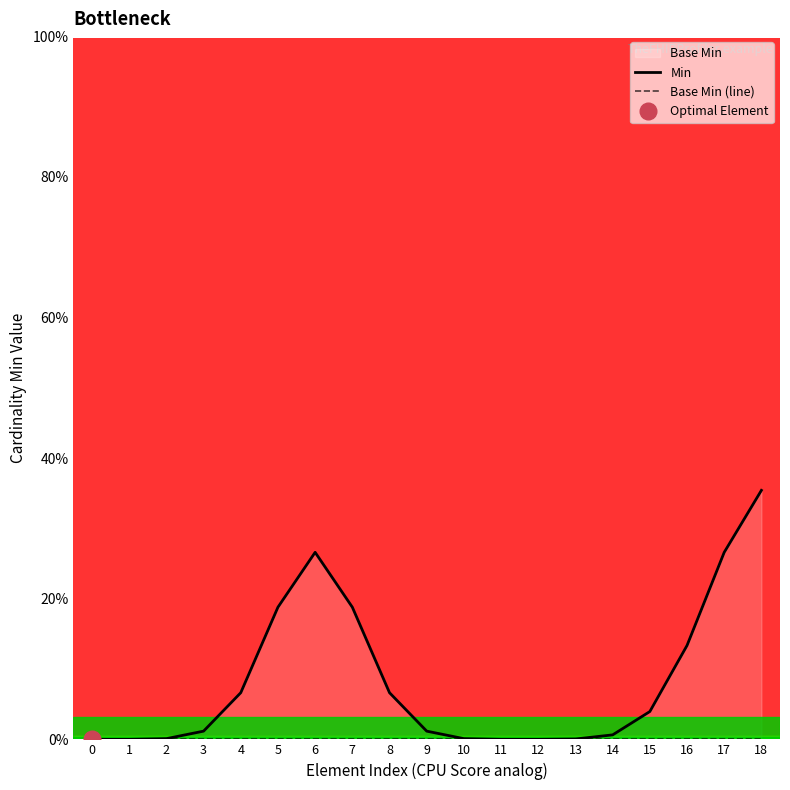

At which category is the sum across all series the highest?

18